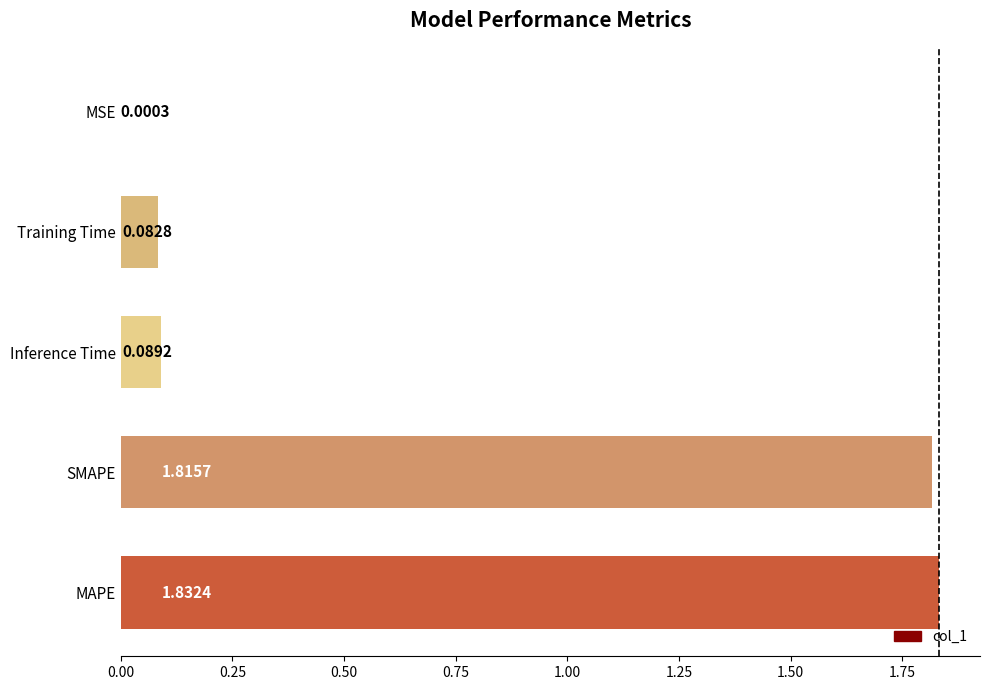

What is the sum of all values?

3.8